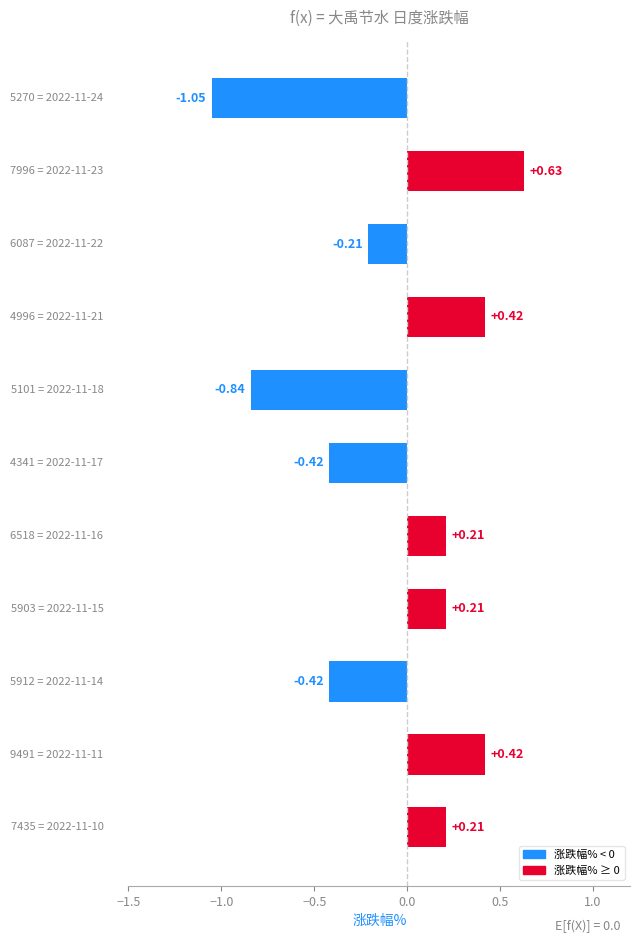

Does the chart contain stacked bars?

No